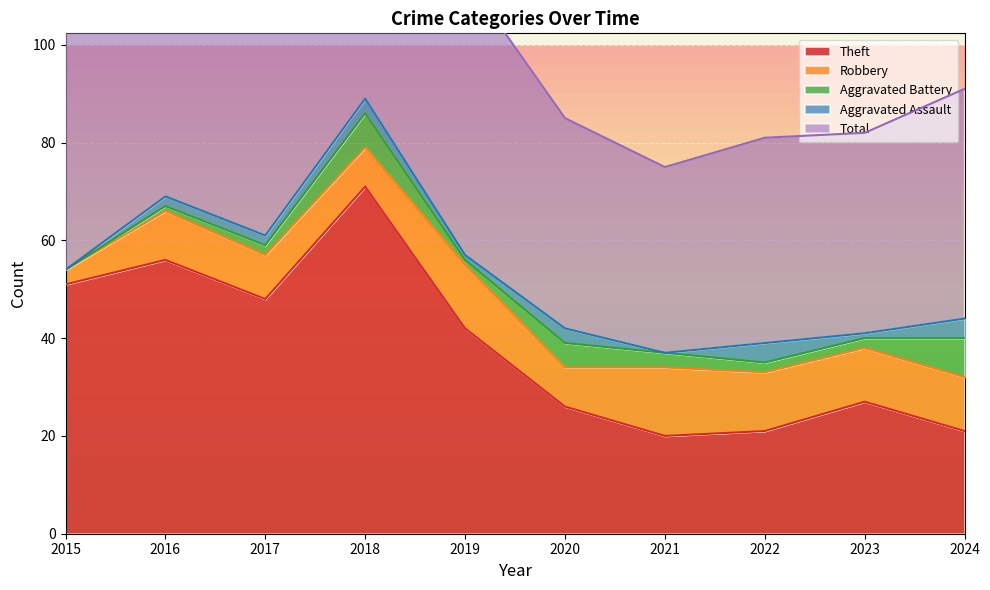

How many Aggravated Assault values are between 1 and 3?

6